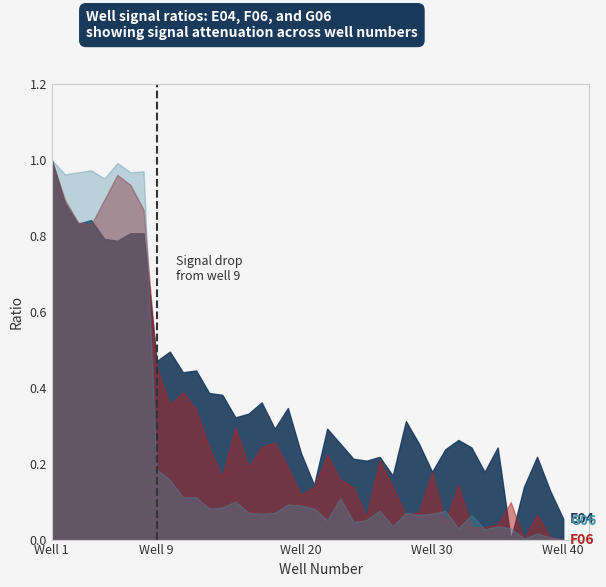

What is the sum of all G06 values?

9.9